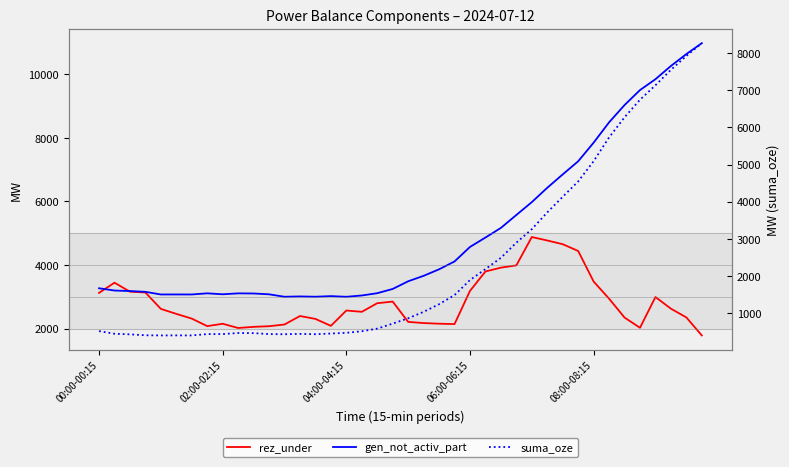

Rank the series by their average value, from lowest to highest.

suma_oze, rez_under, gen_not_activ_part